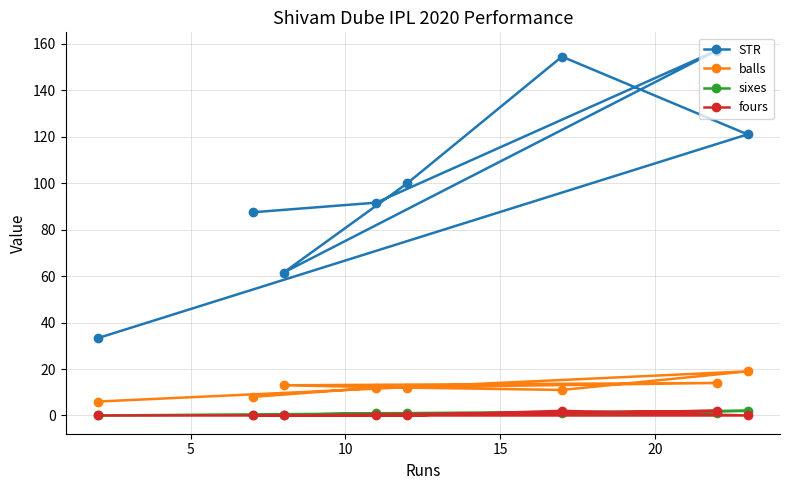

True or false: balls and fours cross at least once.

False